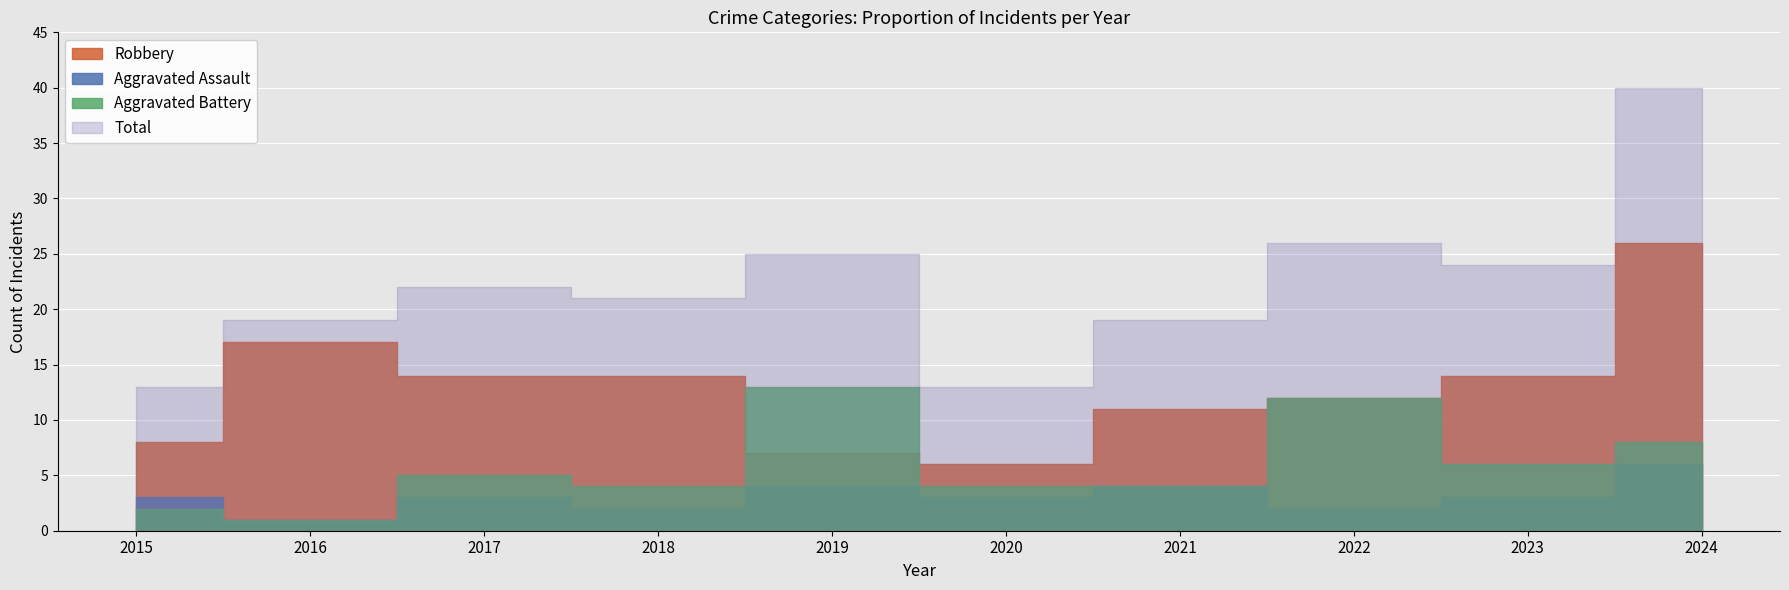

How many lines are shown in the chart?

4